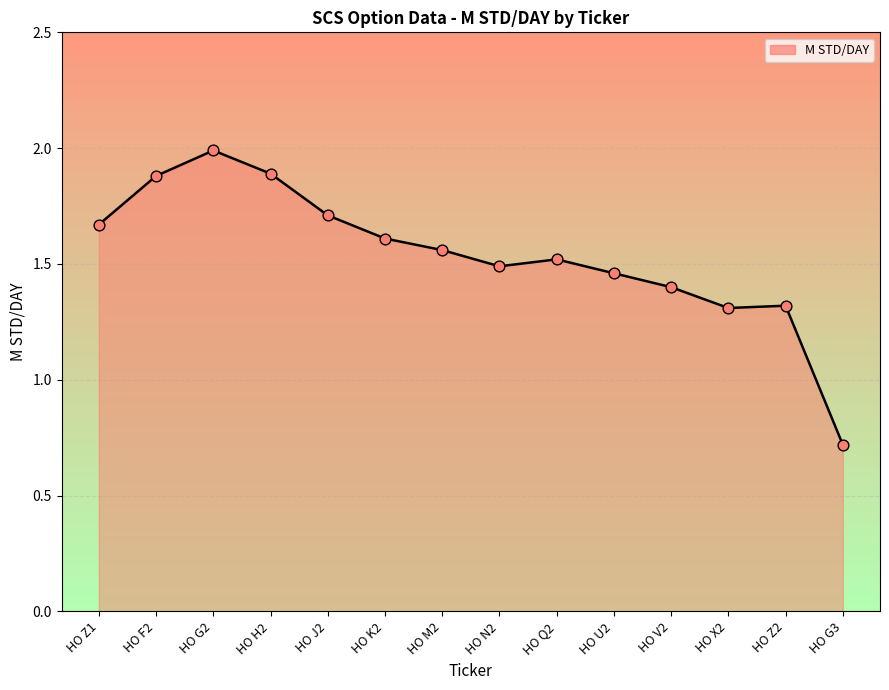

What is the change in value from HO N2 to HO V2?

-0.1